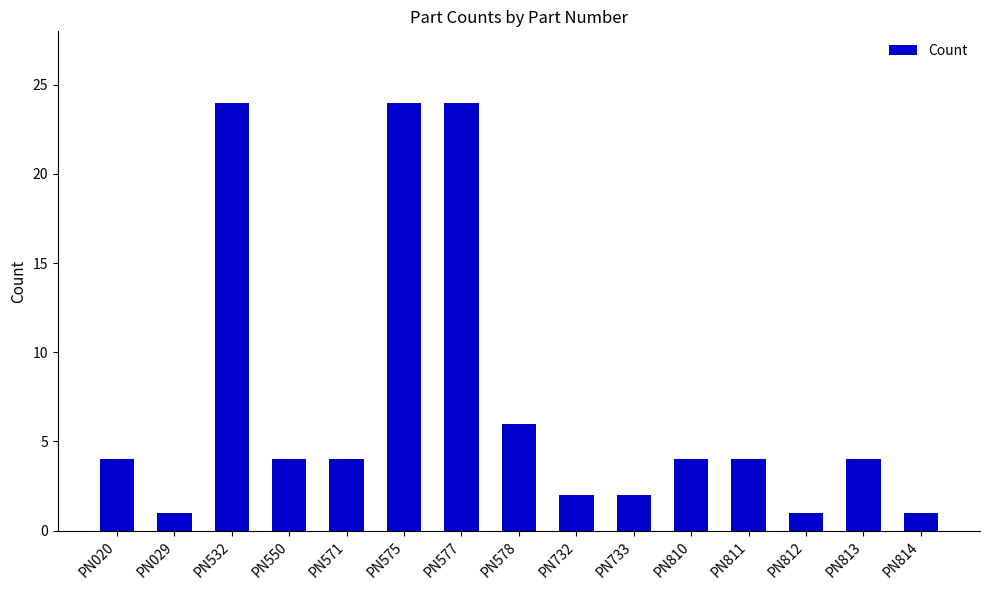

What is the sum of the values at PN029 and PN577?

25